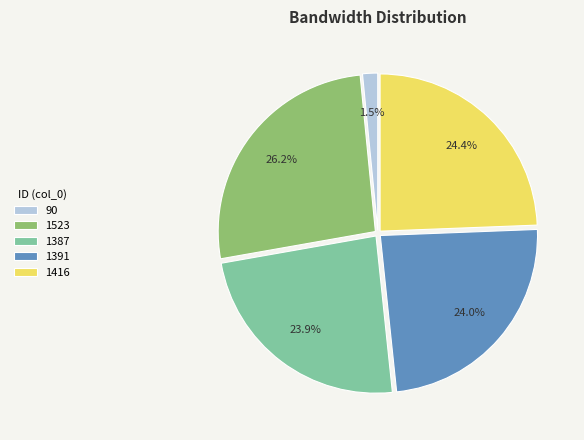

Which slice is the smallest?

90